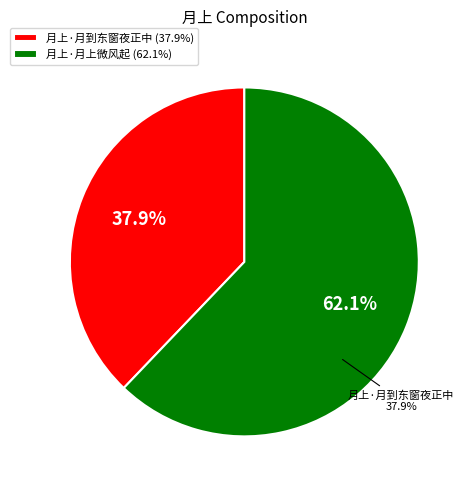

To the nearest percent, what percentage of the pie is 月上·月上微风起?

62%